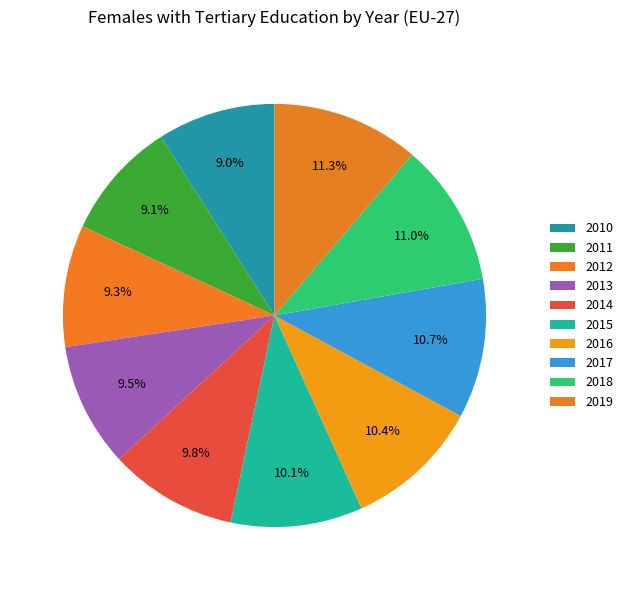

To the nearest percent, what is the combined percentage of 2010 and 2017?

20%